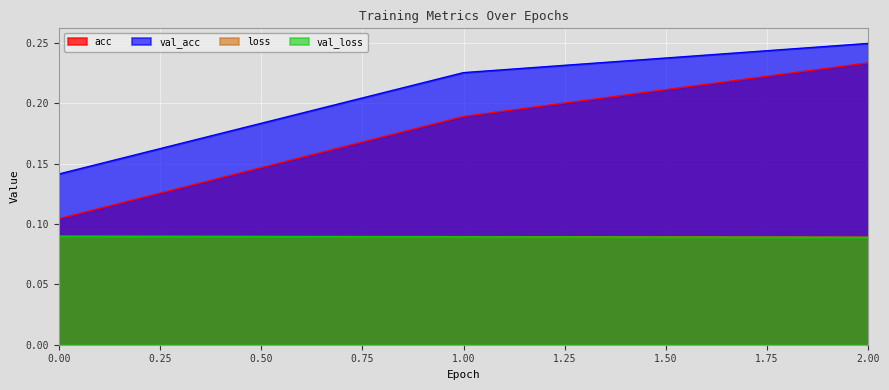

The acc series shows 0.2 at 2. True or false?

True